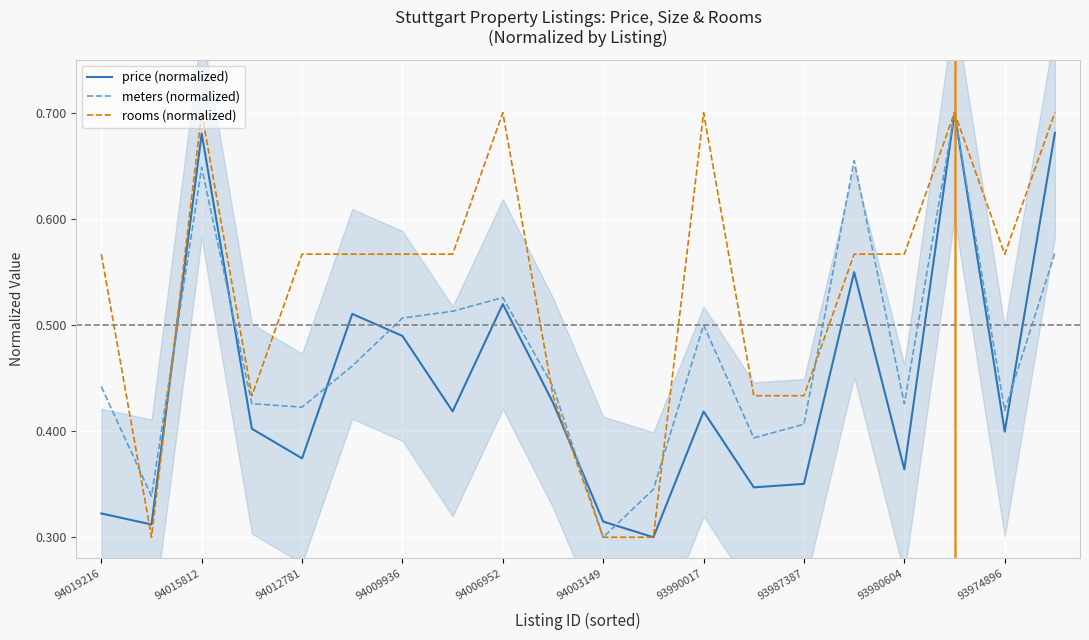

At how many categories does at least one series exceed 0?

20